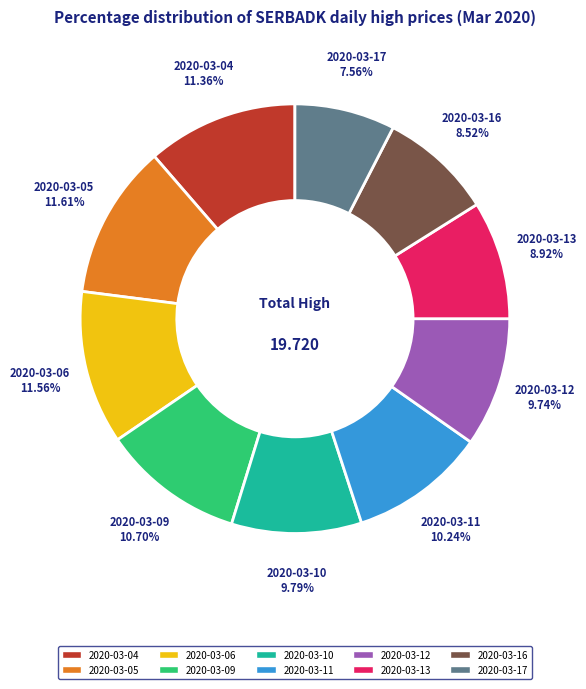

To the nearest percent, what portion does 2020-03-09 represent?

11%